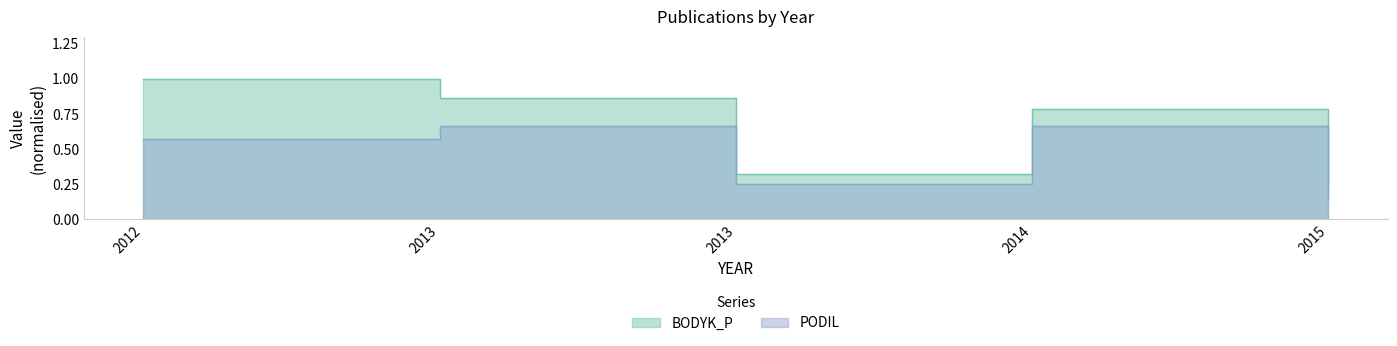

Is it true that PODIL equals 0.2 at 2014?

False